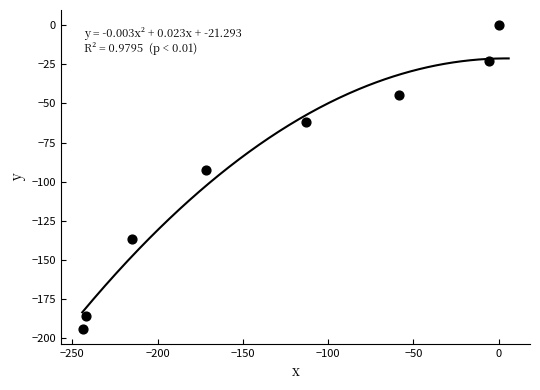

What Y value in the scatter plot is closest to -96?

-92.7